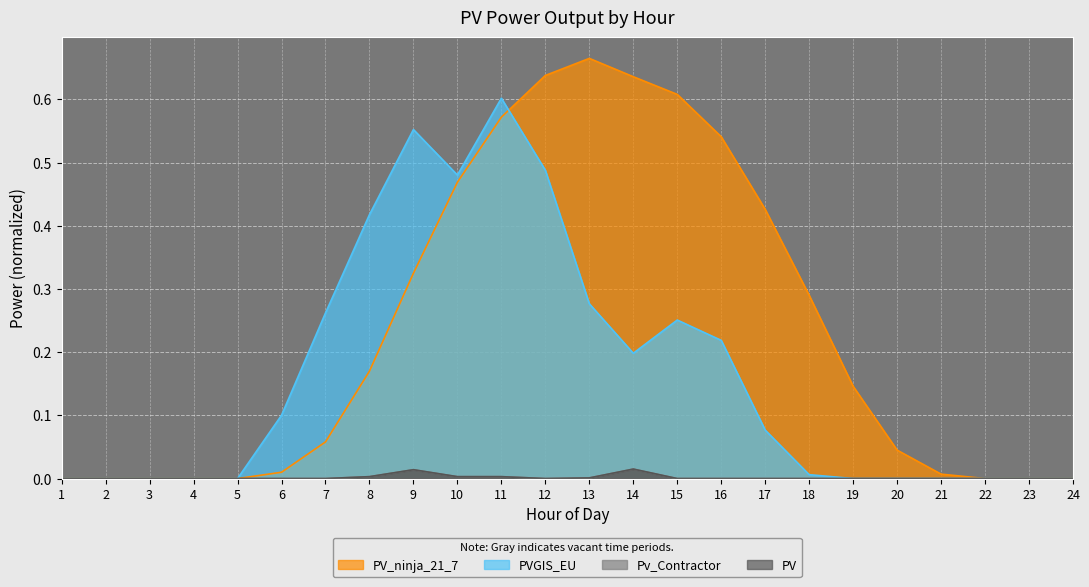

Between 3 and 16, which series saw the biggest shift?

PV_ninja_21_7